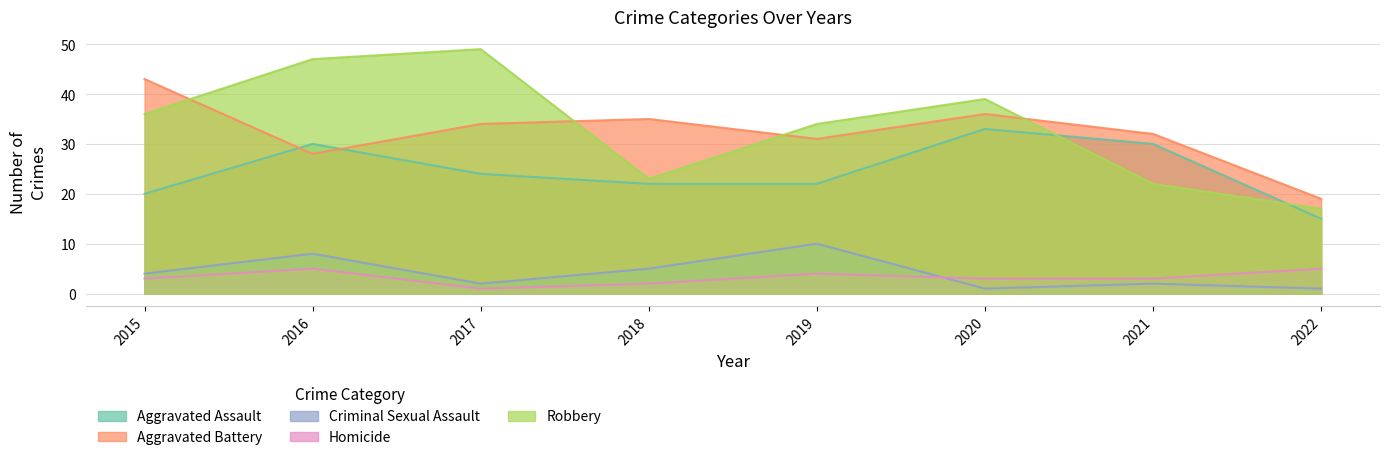

At which label does Aggravated Battery reach its minimum?

2022